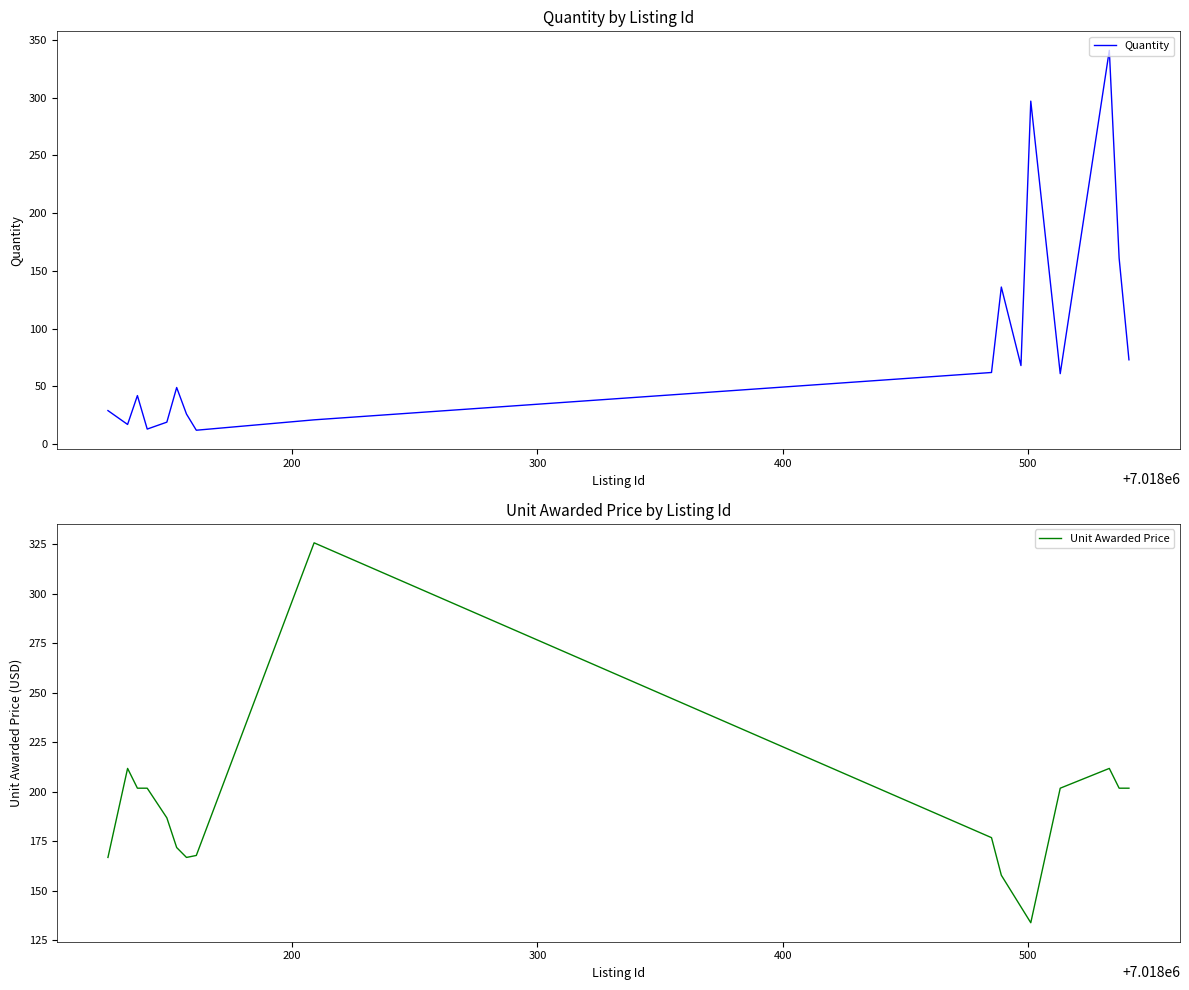

What is the minimum value for Quantity?

12